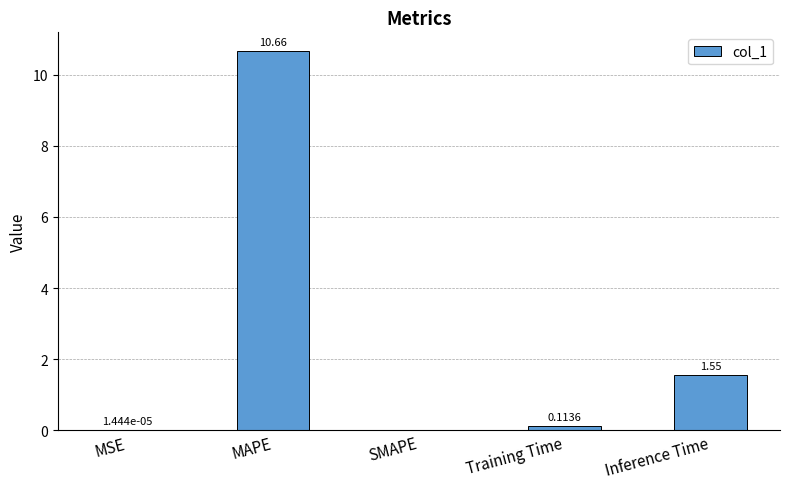

Between Training Time and SMAPE, which is larger?

Training Time